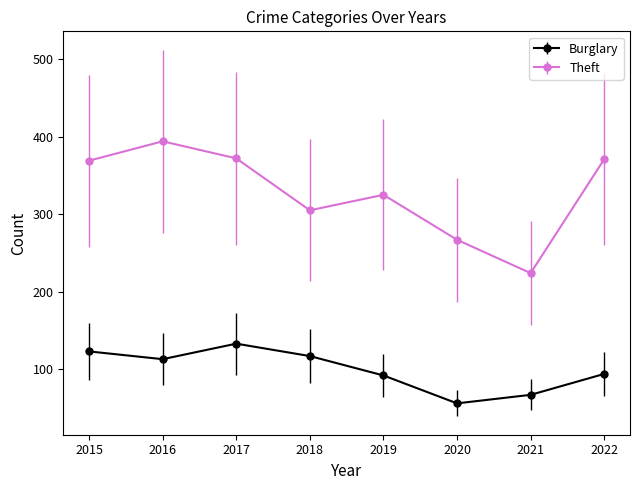

Count the number of categories in the chart.

8